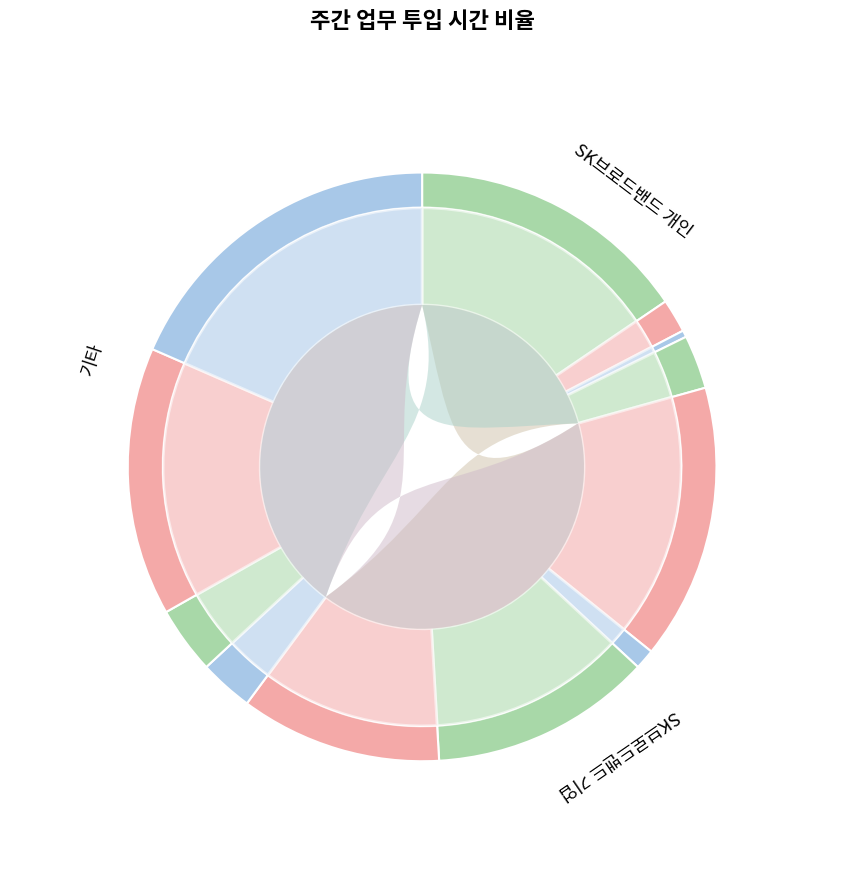

Is 주간업무보고 양식 the majority of the pie?

No